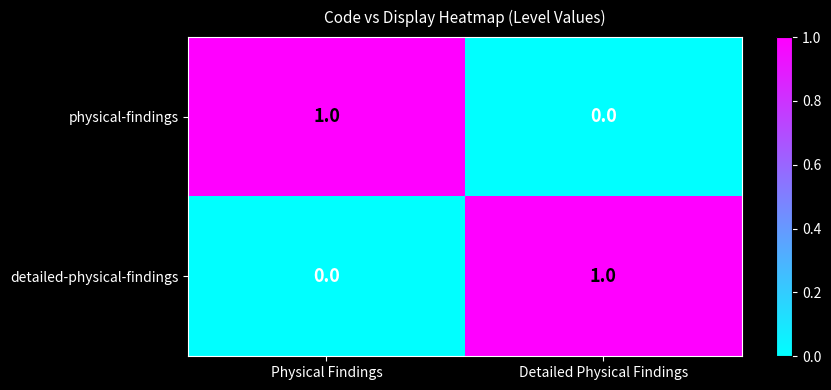

Rank the categories by physical-findings value from highest to lowest.

Physical Findings, Detailed Physical Findings